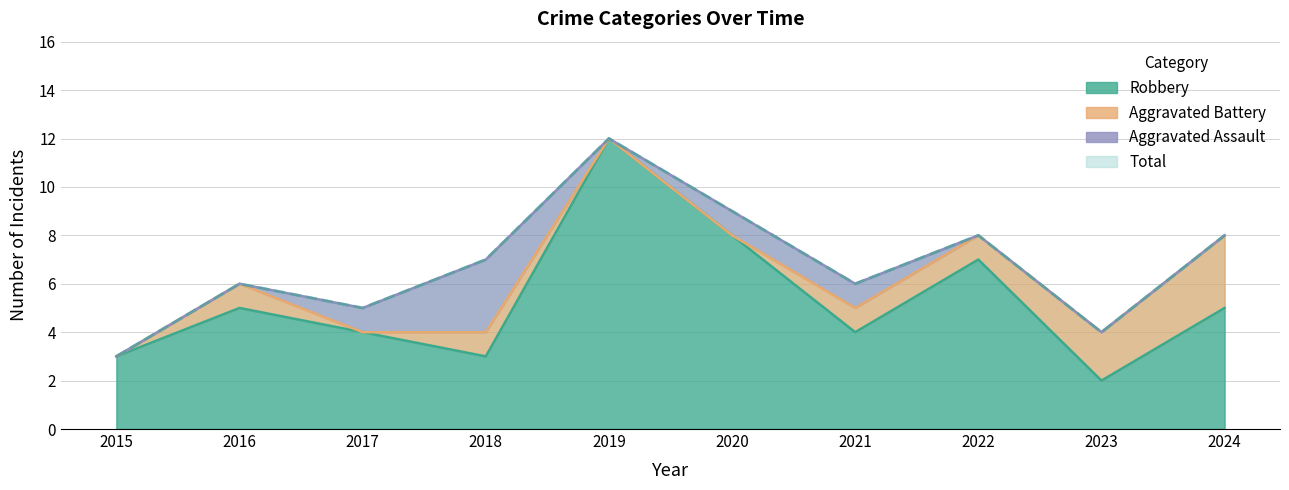

List the labels in order of value, largest first.

2019, 2020, 2022, 2024, 2018, 2016, 2021, 2017, 2023, 2015